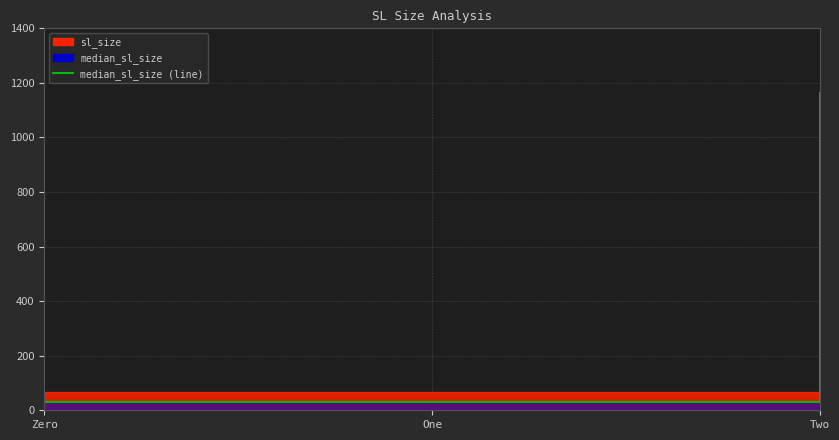

What is the value of the 2nd point from the left?

29